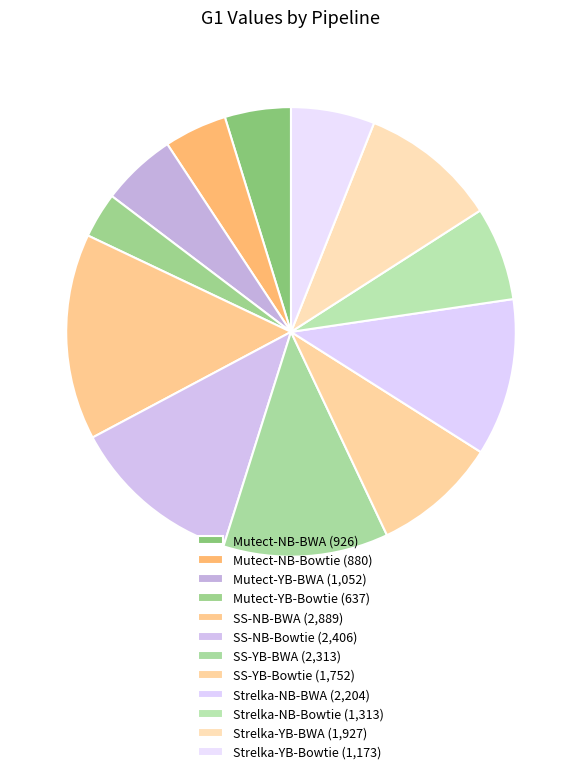

Count the number of slices in the pie.

12